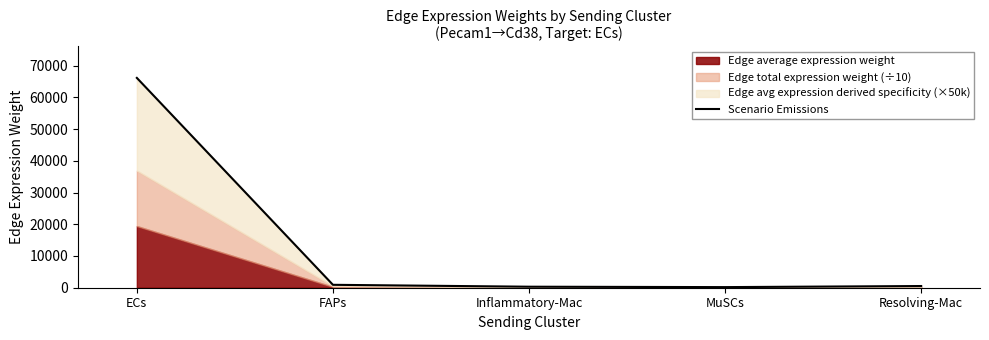

Reading left to right, list all the values displayed in this chart.

66135.8	919.0	319.7	191.9	532.6